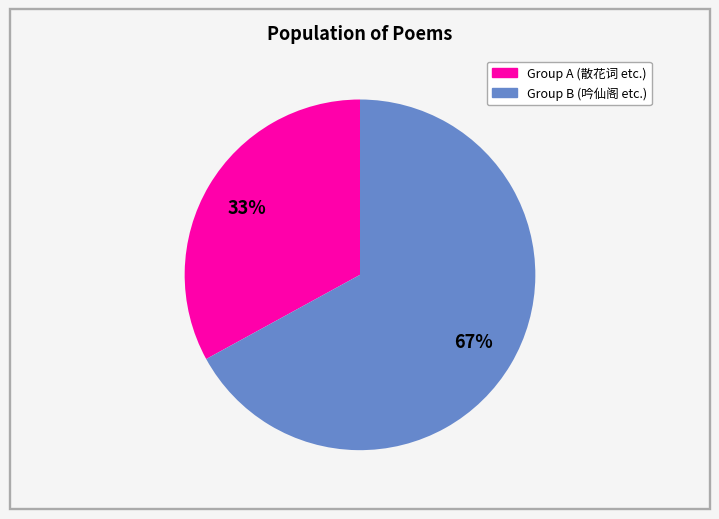

Is there any slice that represents more than half of the pie?

Yes